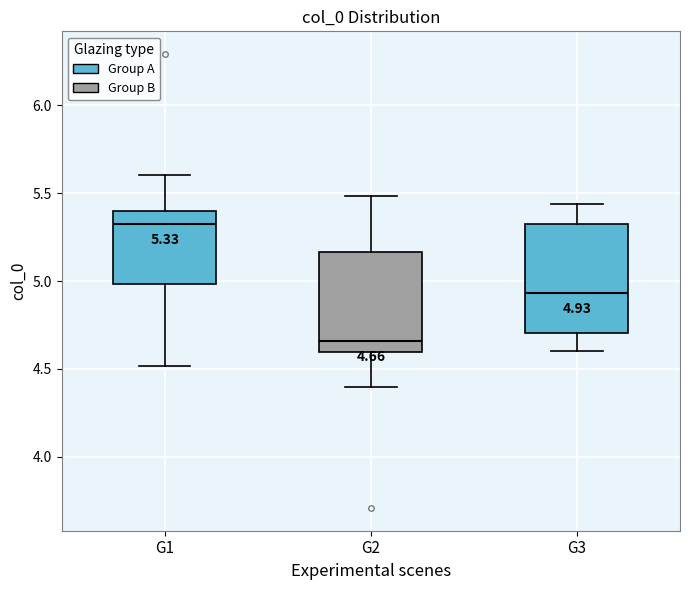

Which box's median line is the lowest?

G2